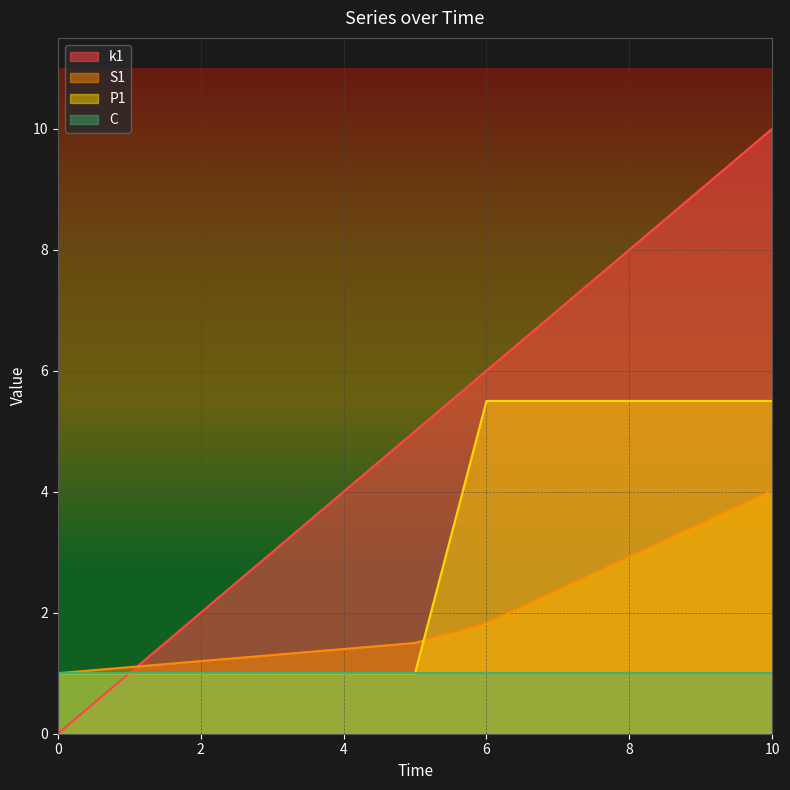

What are all the series names shown in the legend?

k1, S1, P1, C